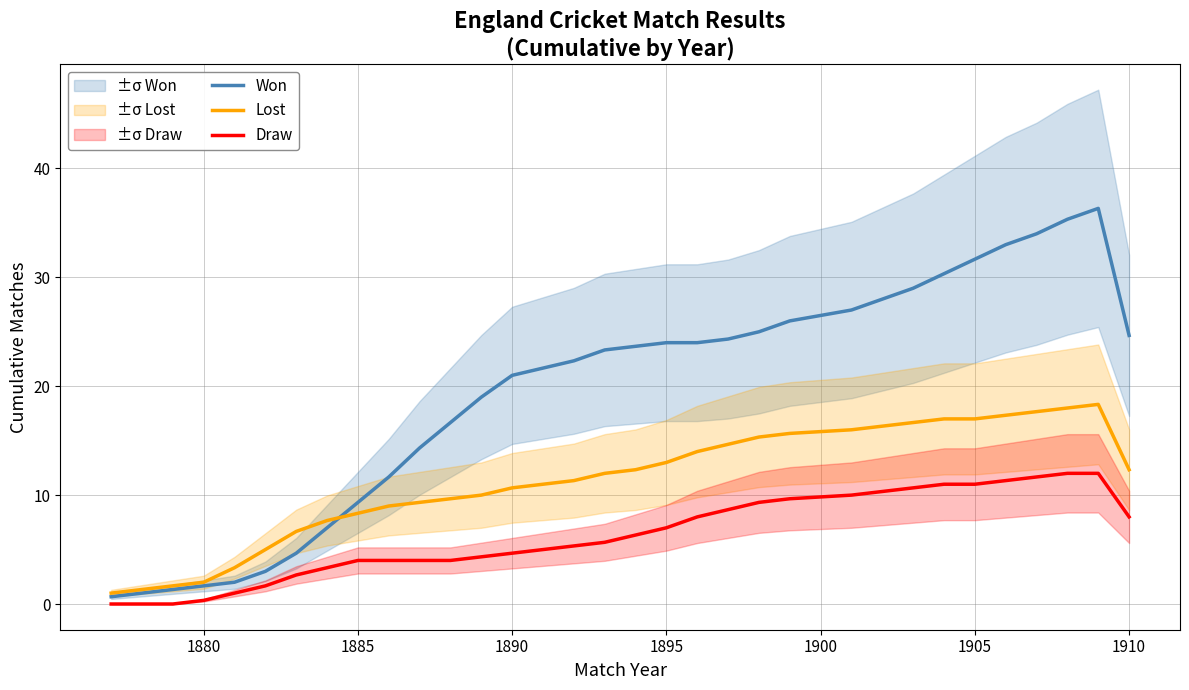

Reading right to left, what are all the values shown in this chart?

Won: 24.7	36.3	35.3	34.0	33.0	31.7	30.3	29.0	28.0	27.0	26.0	25.0	24.3	24.0	24.0	23.7	23.3	22.3	21.0	19.0	16.7	14.3	11.7	9.3	7.0	4.7	3.0	2.0	1.7	1.3	0.7
Lost: 12.3	18.3	18.0	17.7	17.3	17.0	17.0	16.7	16.3	16.0	15.7	15.3	14.7	14.0	13.0	12.3	12.0	11.3	10.7	10.0	9.7	9.3	9.0	8.3	7.7	6.7	5.0	3.3	2.0	1.7	1.0
Draw: 8.0	12.0	12.0	11.7	11.3	11.0	11.0	10.7	10.3	10.0	9.7	9.3	8.7	8.0	7.0	6.3	5.7	5.3	4.7	4.3	4.0	4.0	4.0	4.0	3.3	2.7	1.7	1.0	0.3	0.0	0.0